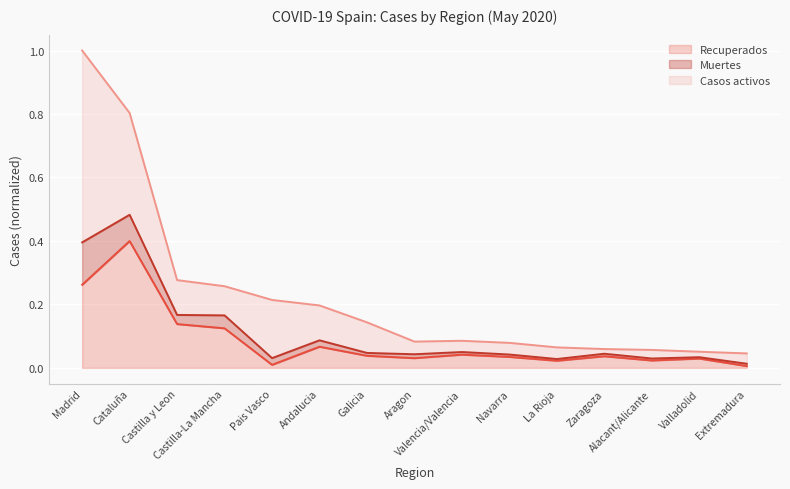

What is the maximum value for Recuperados?

0.4